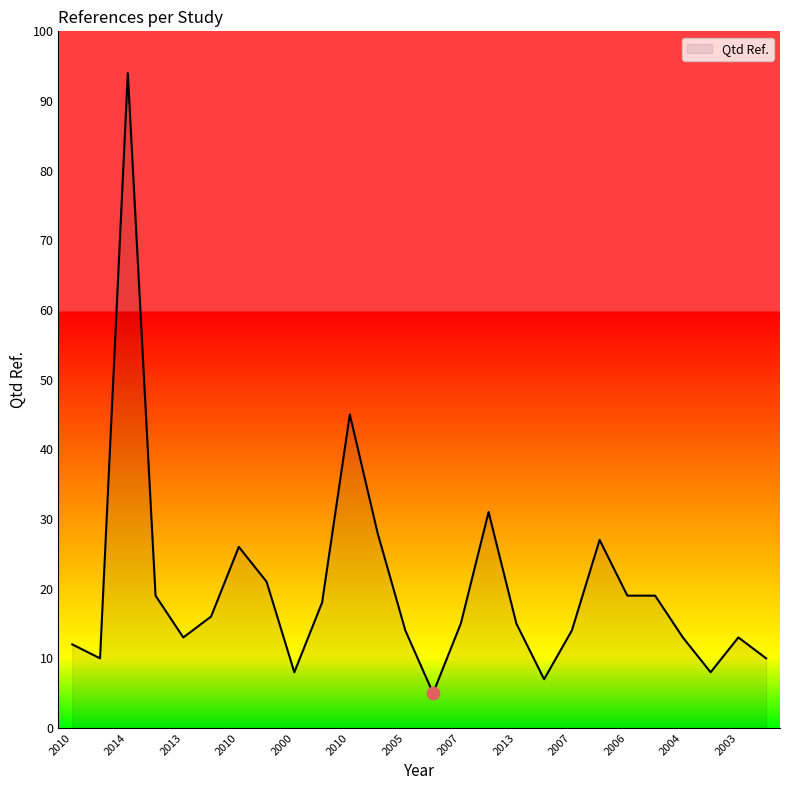

What is the maximum value shown in the chart?

94